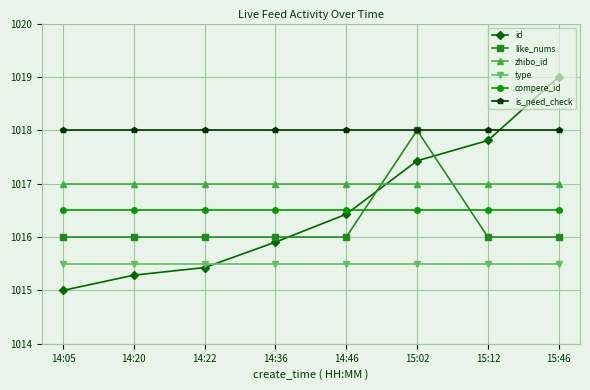

What is the difference between the highest and lowest values at 15:46?

3.5